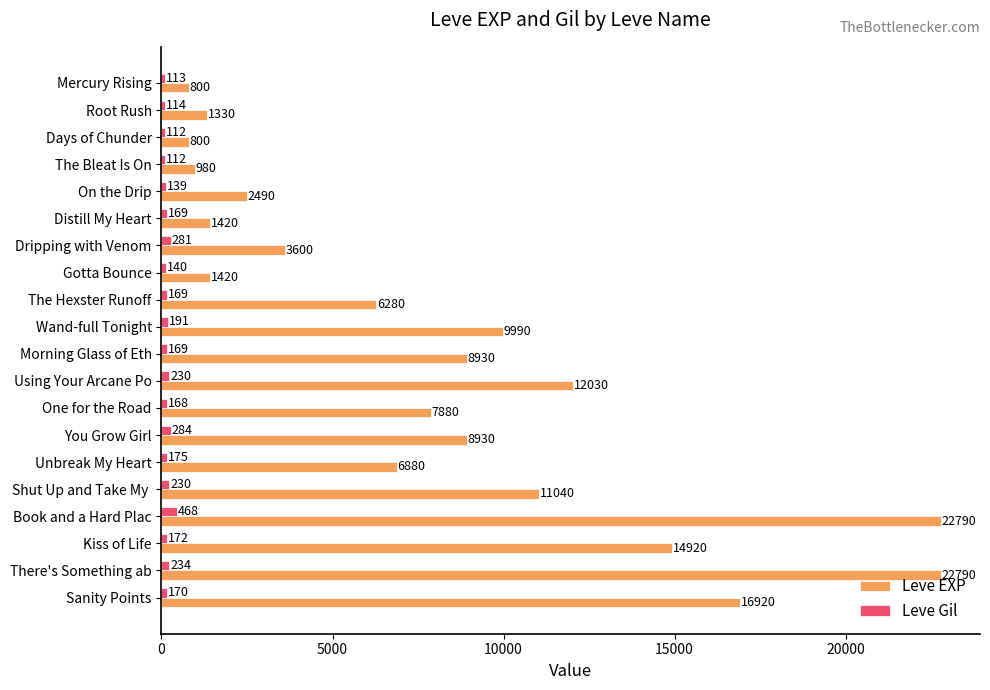

What is the total value across all series at Dripping with Venom?

3881